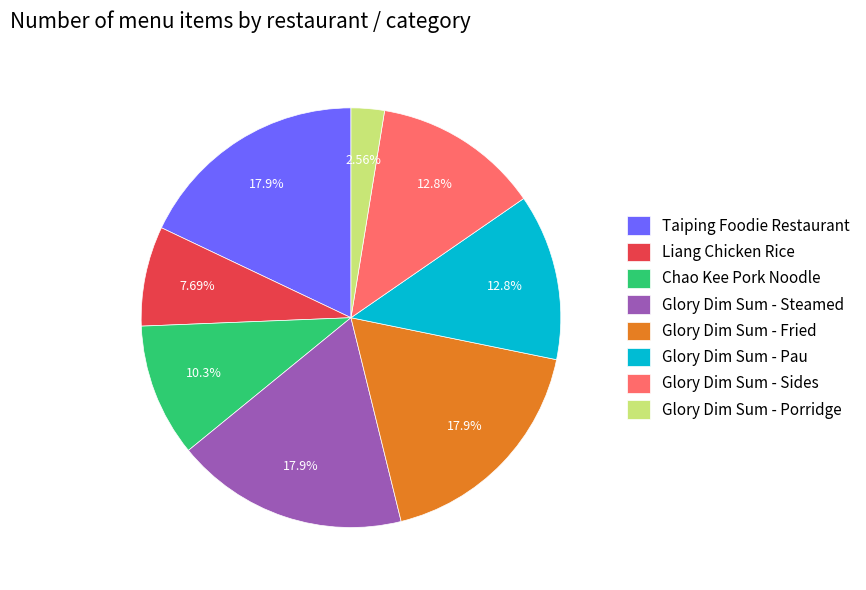

Is the sum of Glory Dim Sum - Pau and Taiping Foodie Restaurant greater than half?

No